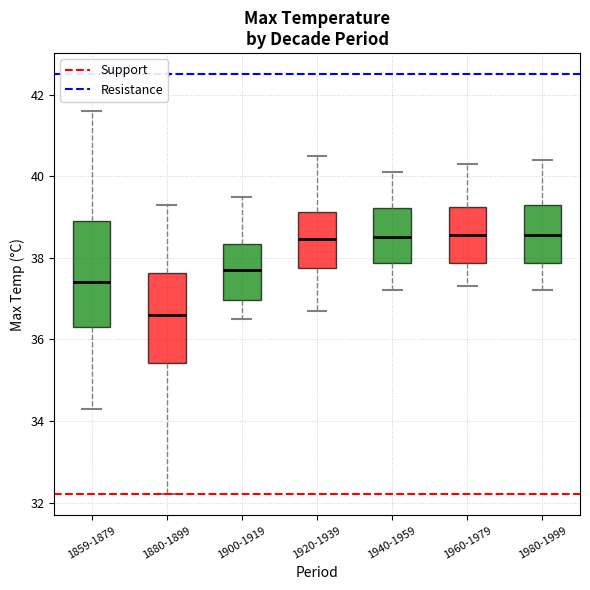

Where does the median line of the box for 1900-1919 sit on the y-axis? The values are not printed on the chart, so give them approximately, as read against the axis.

37.8